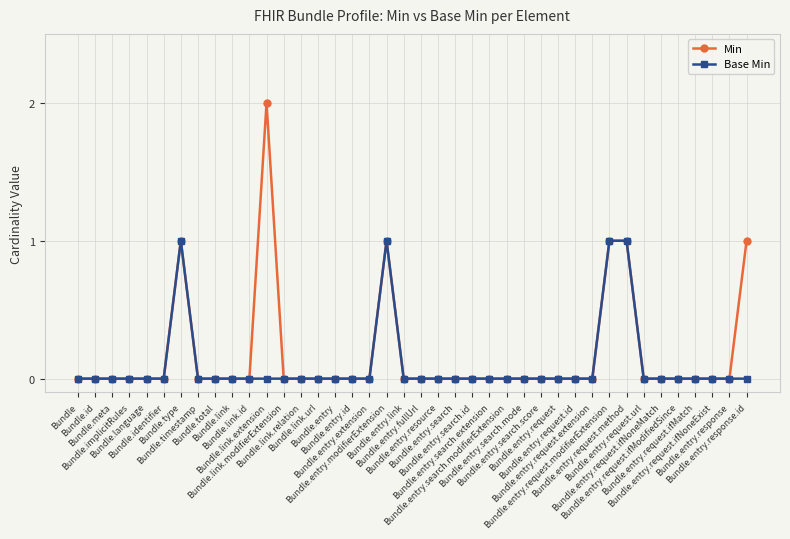

What are all the series names shown in the legend?

Min, Base Min